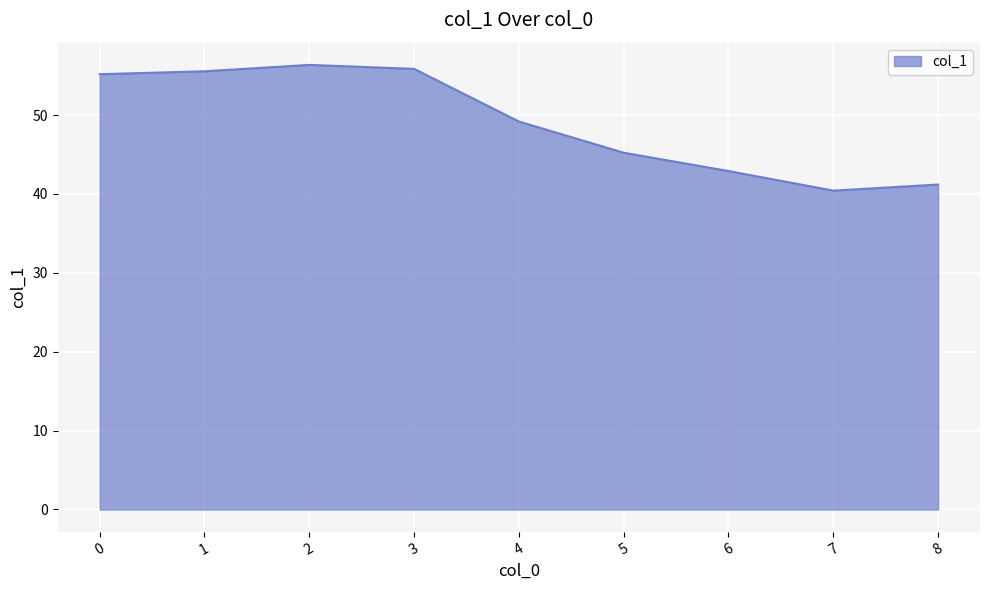

What is the difference between the maximum and minimum values?

15.9